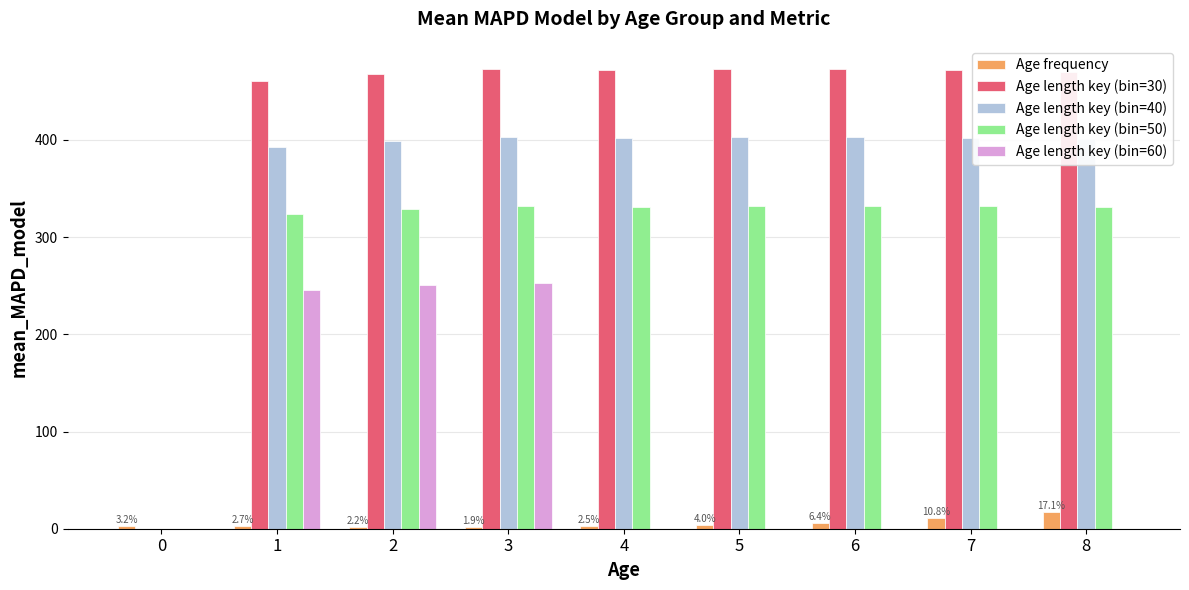

What are all the series names shown in the legend?

Age frequency, Age length key (bin=30), Age length key (bin=40), Age length key (bin=50), Age length key (bin=60)